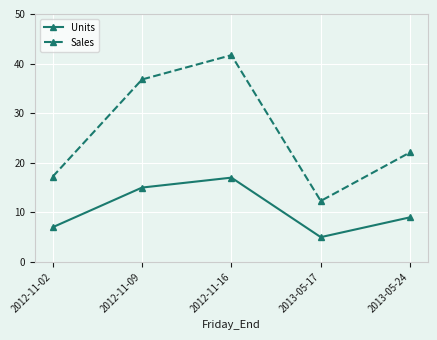

True or false: Units and Sales intersect in this chart.

False